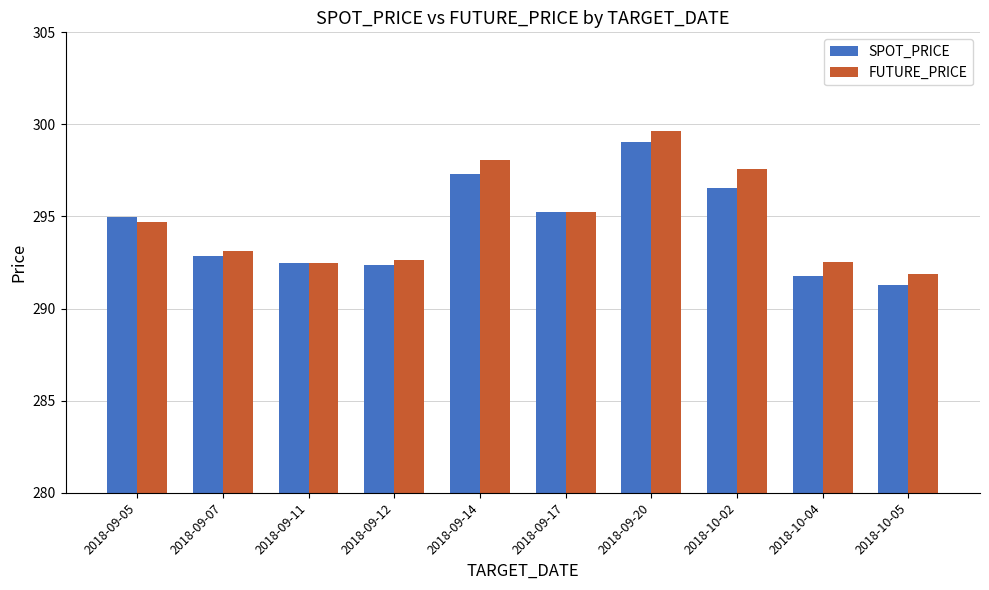

Rank the series by their maximum value, from highest to lowest.

FUTURE_PRICE, SPOT_PRICE